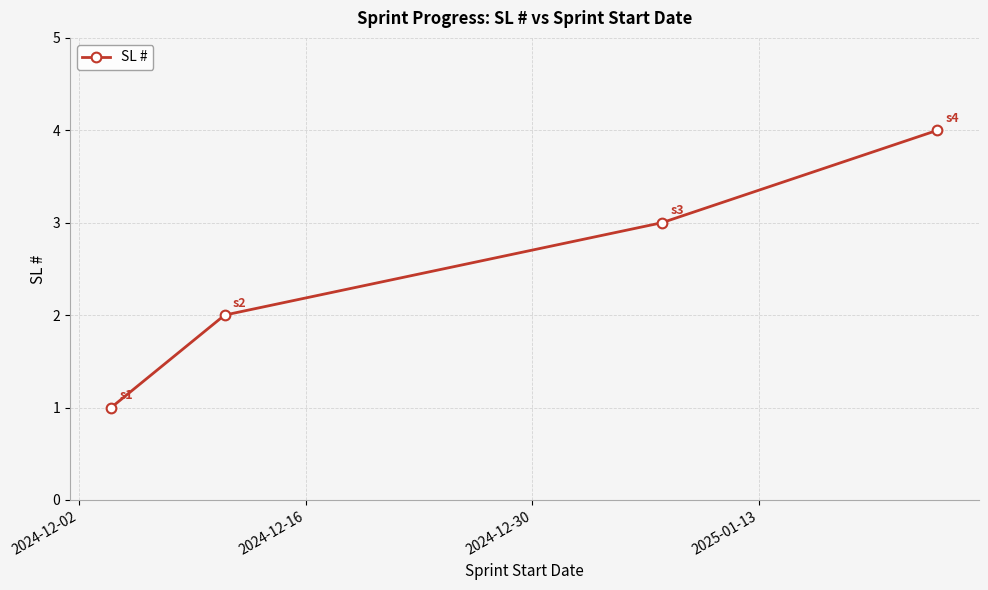

What is the maximum value shown in the chart?

4